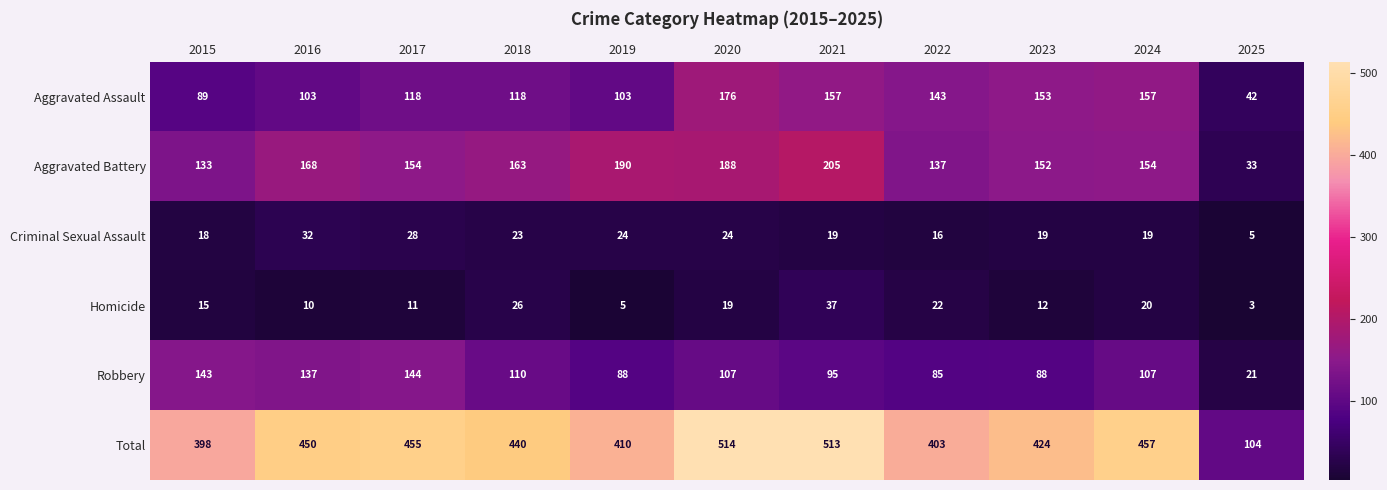

List the series in order of their peak value, lowest first.

Criminal Sexual Assault, Homicide, Robbery, Aggravated Assault, Aggravated Battery, Total